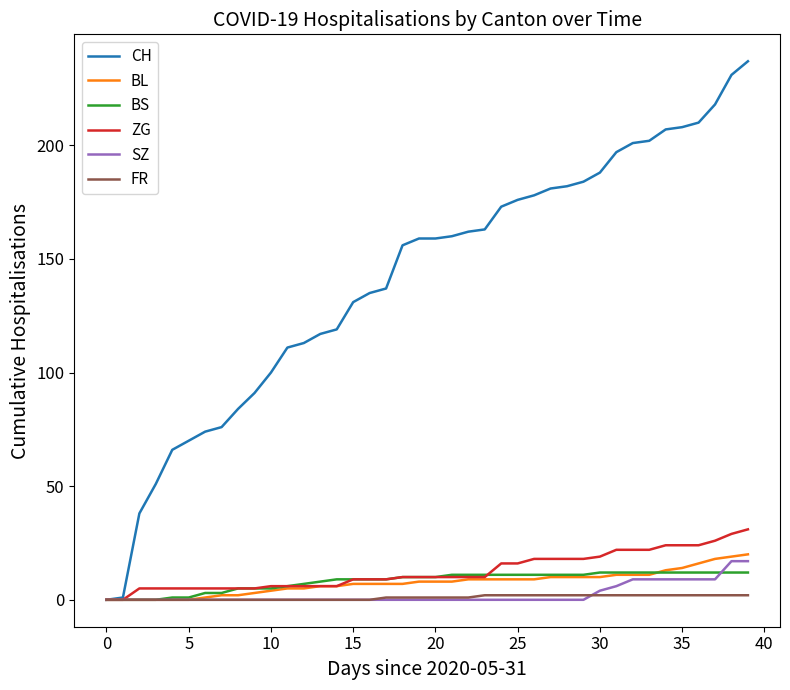

What is the maximum value shown in the chart?

237